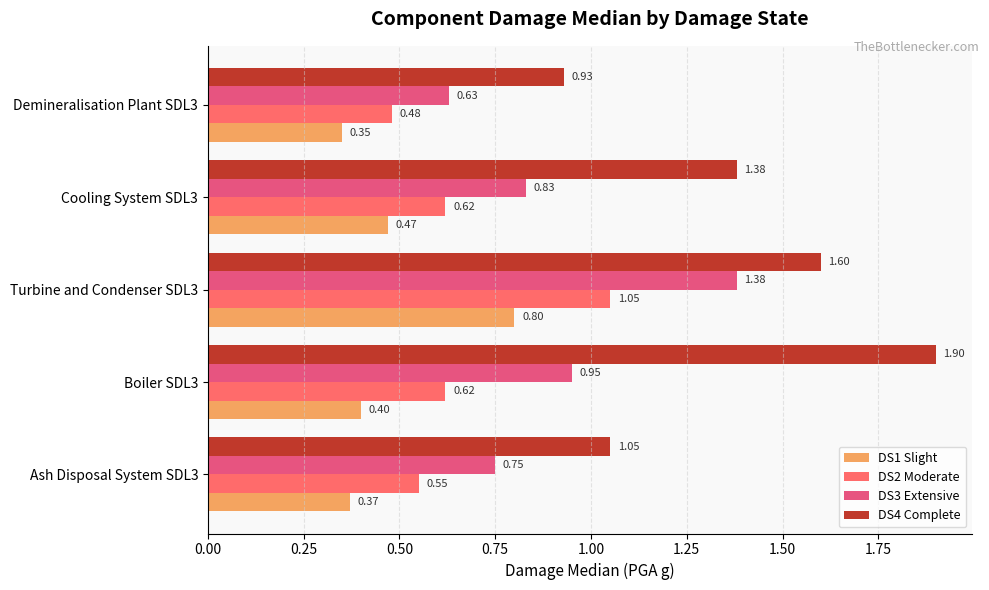

How many values in the DS4 Complete series are below 1?

1